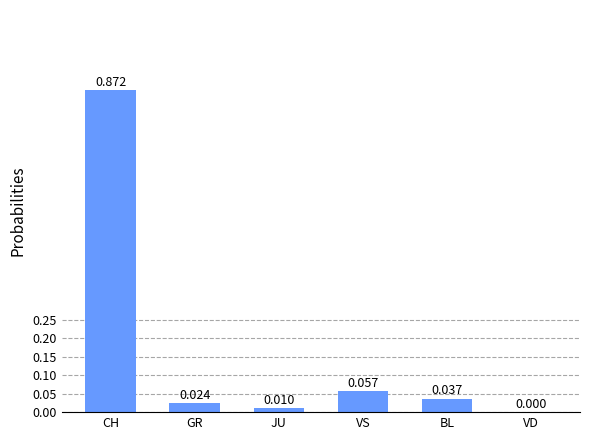

Are the bars horizontal?

No